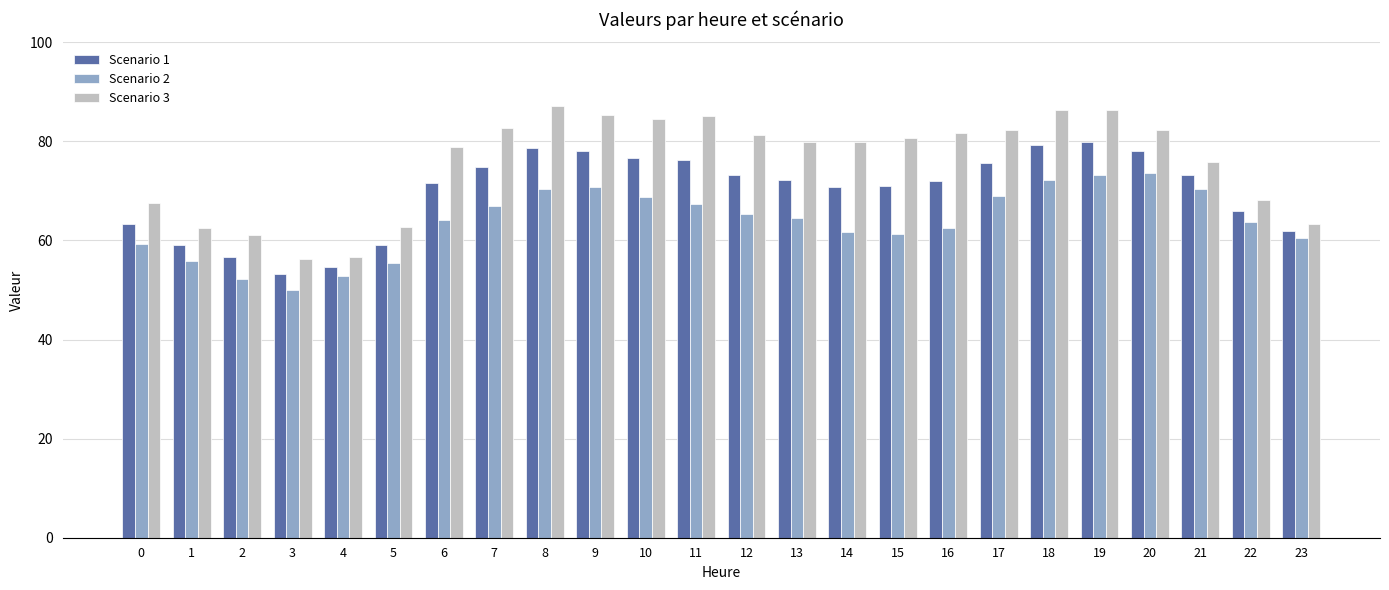

Which series has the largest total across all categories?

Scenario 3